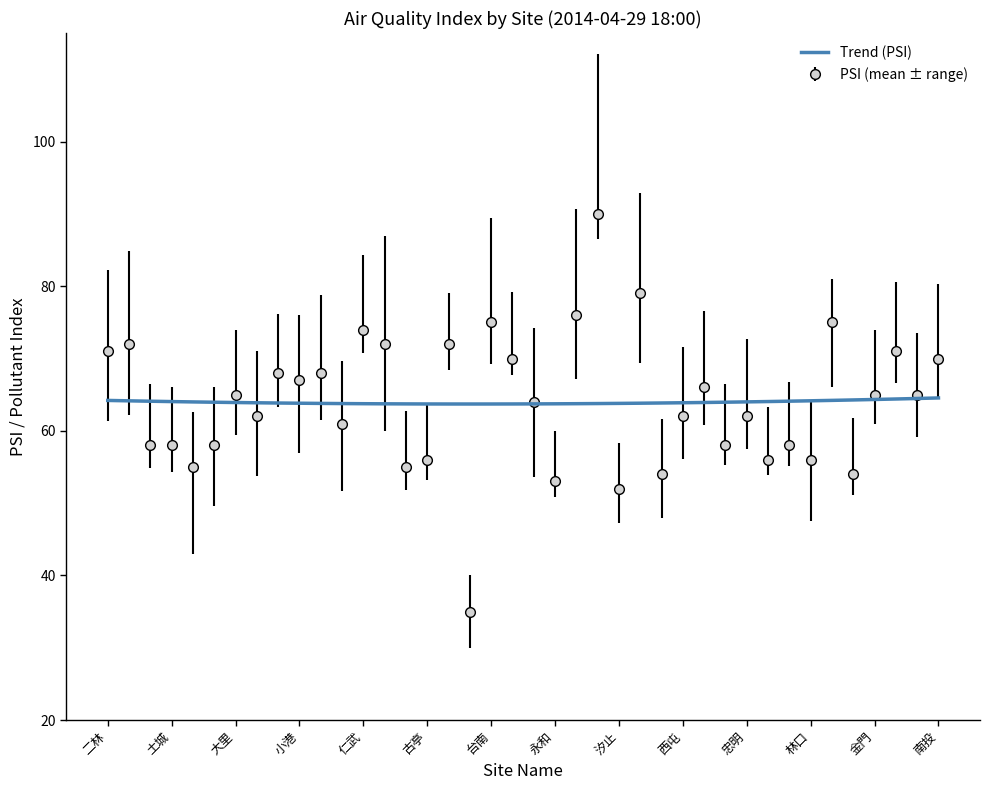

Which series has the widest spread of values?

PSI (mean ± range)